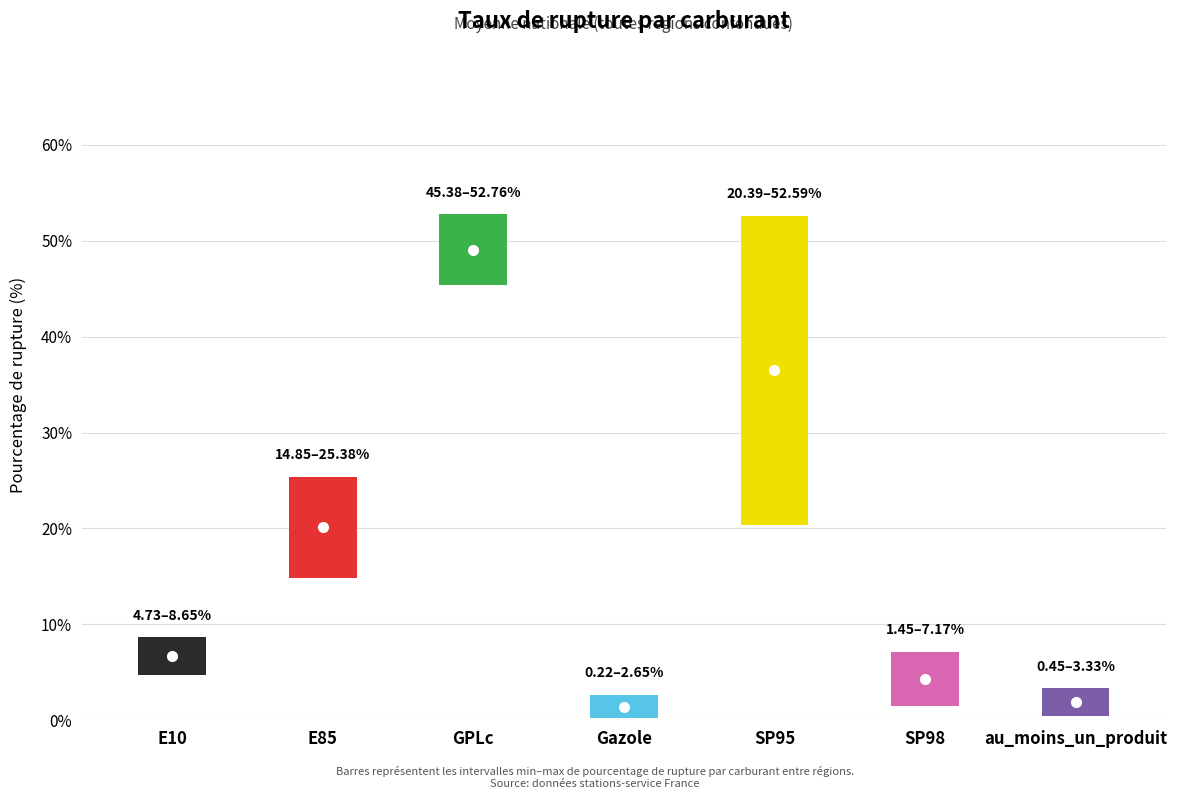

Is it true that high equals 3.3 at au_moins_un_produit?

True